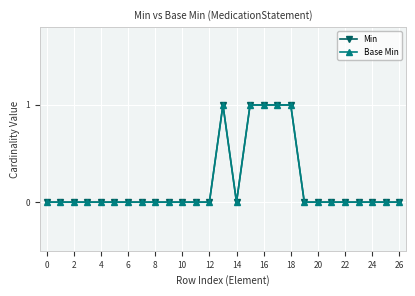

Is this an area chart (filled region under the line)?

No